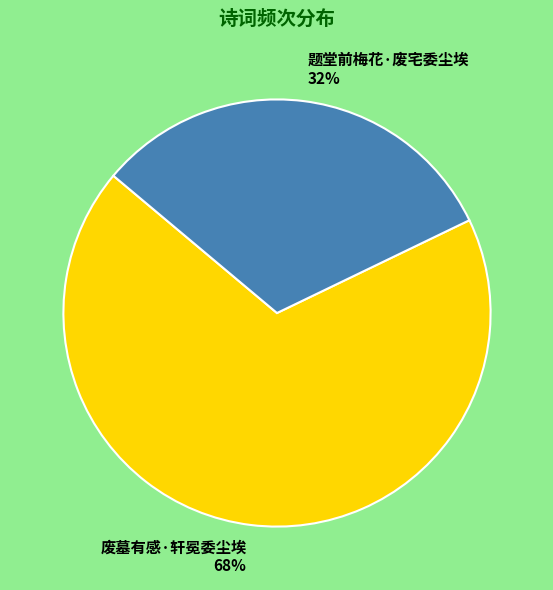

How many segments does this pie chart have?

2